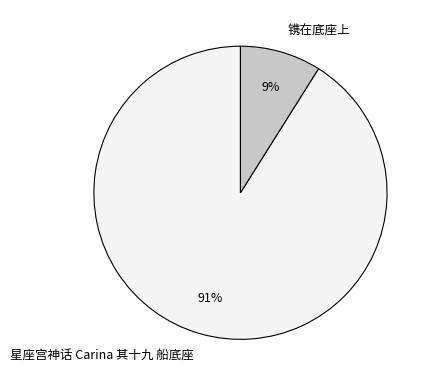

Rank the categories by value from highest to lowest.

星座宫神话 Carina 其十九 船底座, 镌在底座上